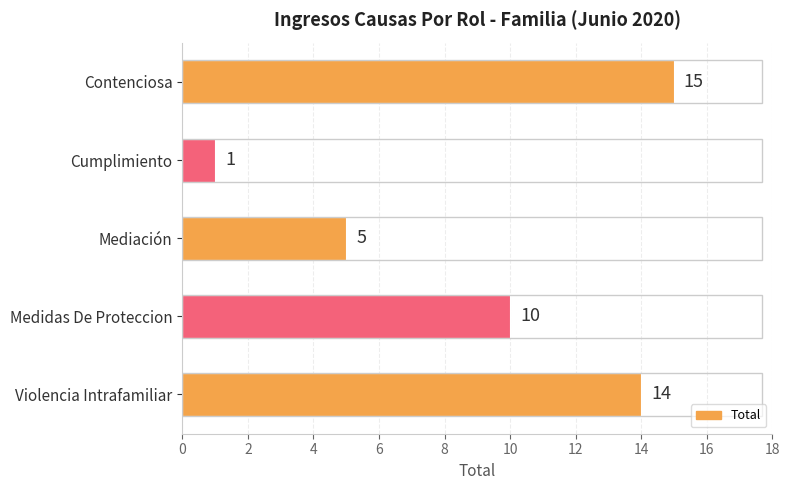

What is the sum of all values?

45